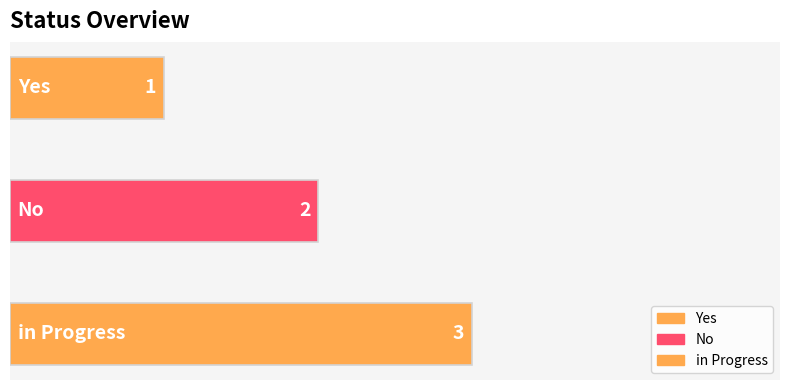

What is the change in value from No to in Progress?

+1